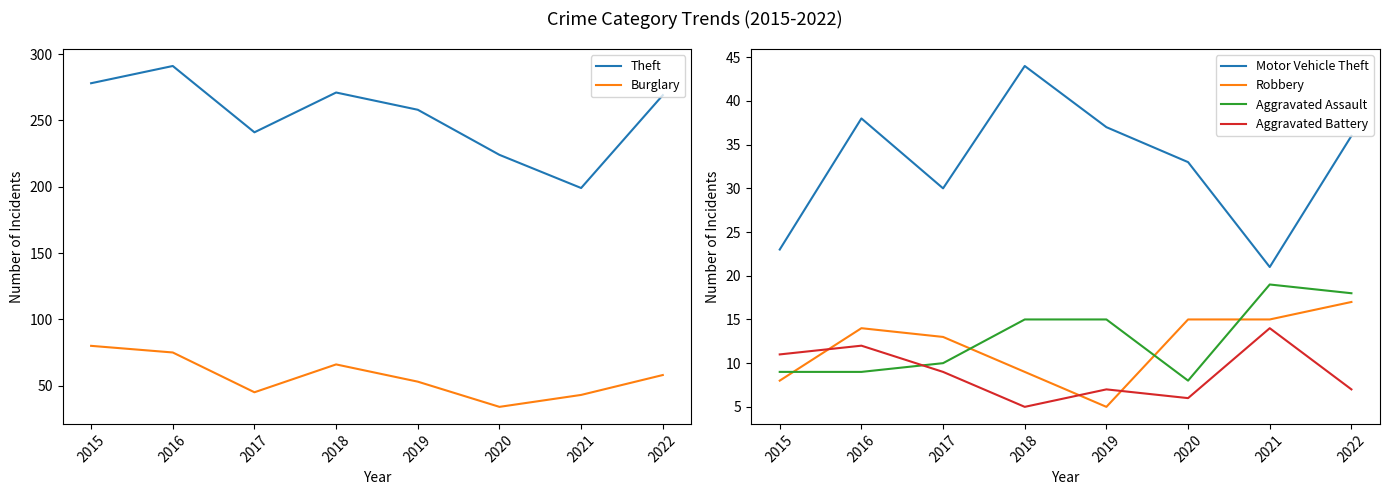

The value of Robbery at 2019 is 3. True or false?

False